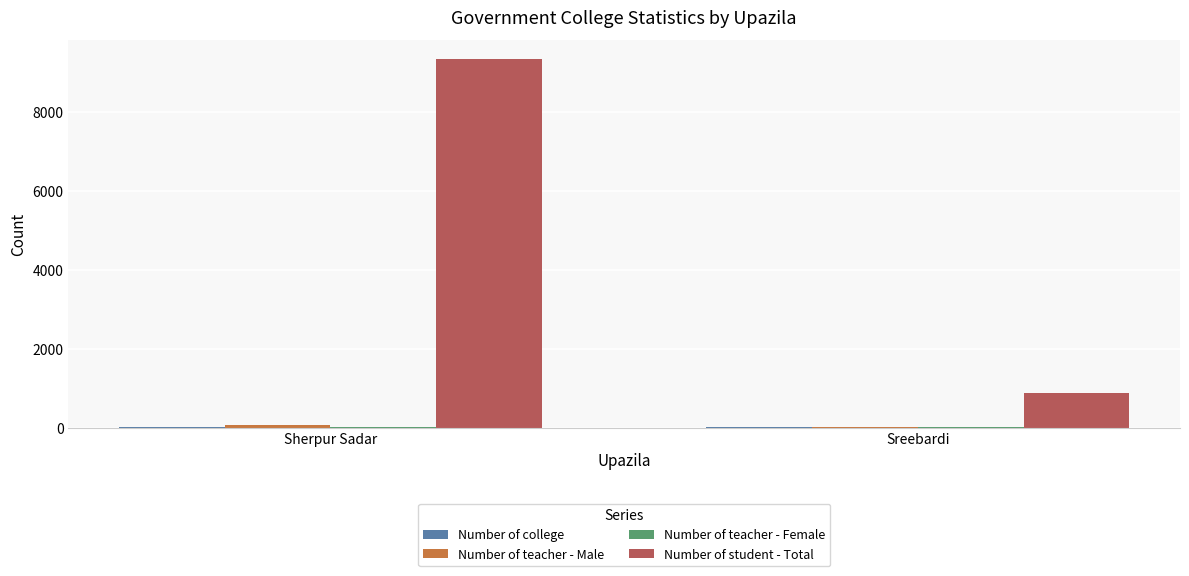

Is it true that Number of student - Total equals 15563 at Sherpur Sadar?

False